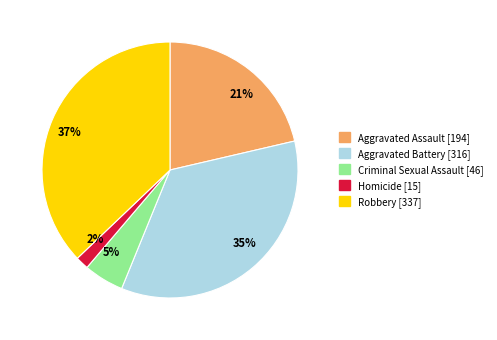

What percentage is the Robbery slice, to the nearest percent?

37%